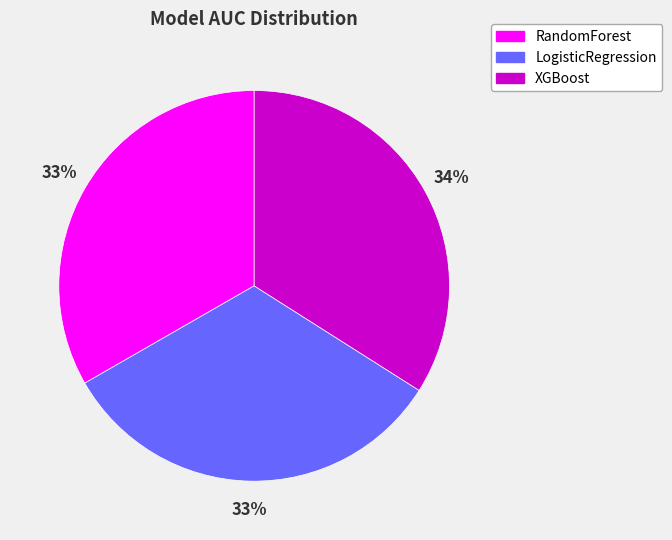

True or false: LogisticRegression accounts for 33% of the total.

True